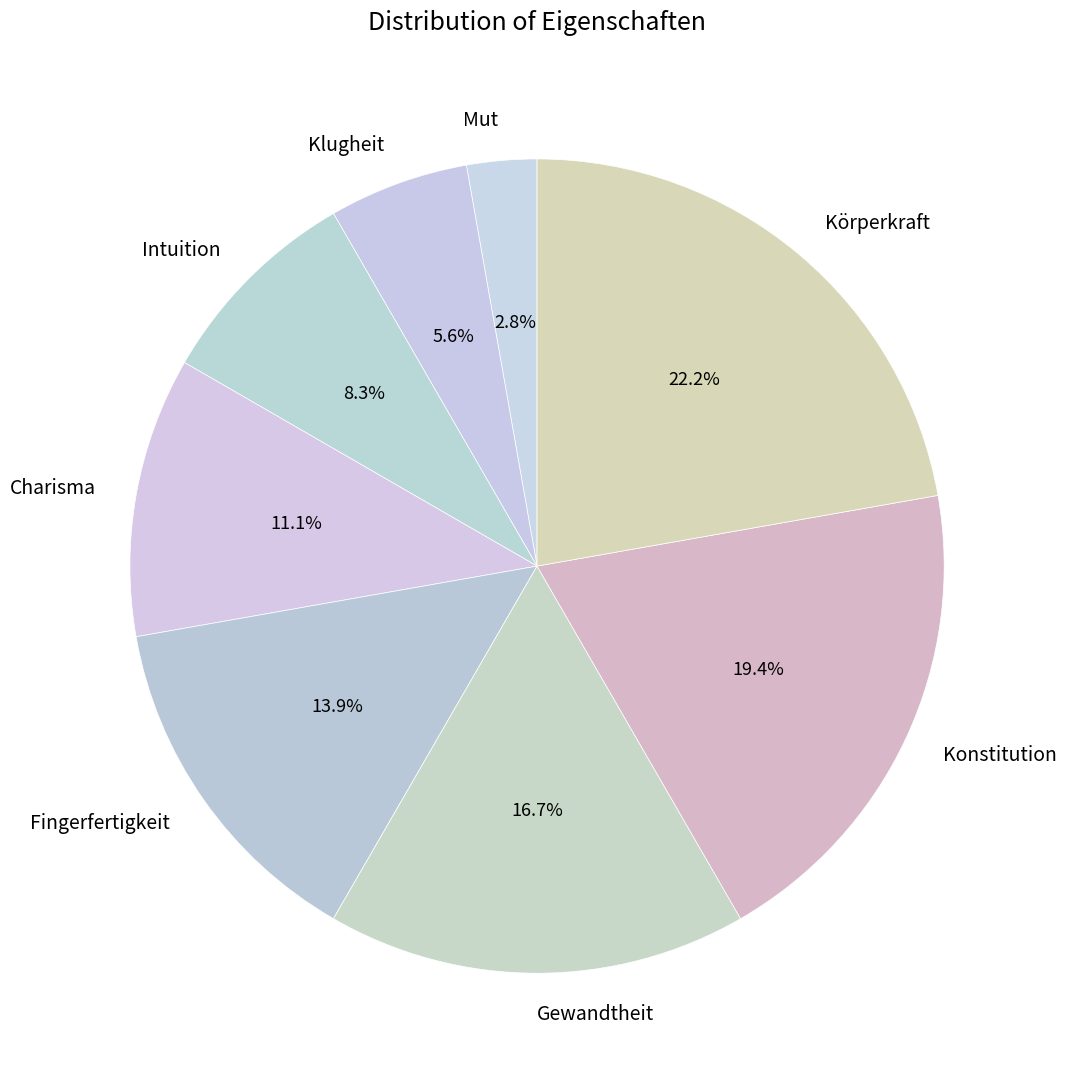

Rank the categories by value from lowest to highest.

Mut, Klugheit, Intuition, Charisma, Fingerfertigkeit, Gewandtheit, Konstitution, Körperkraft